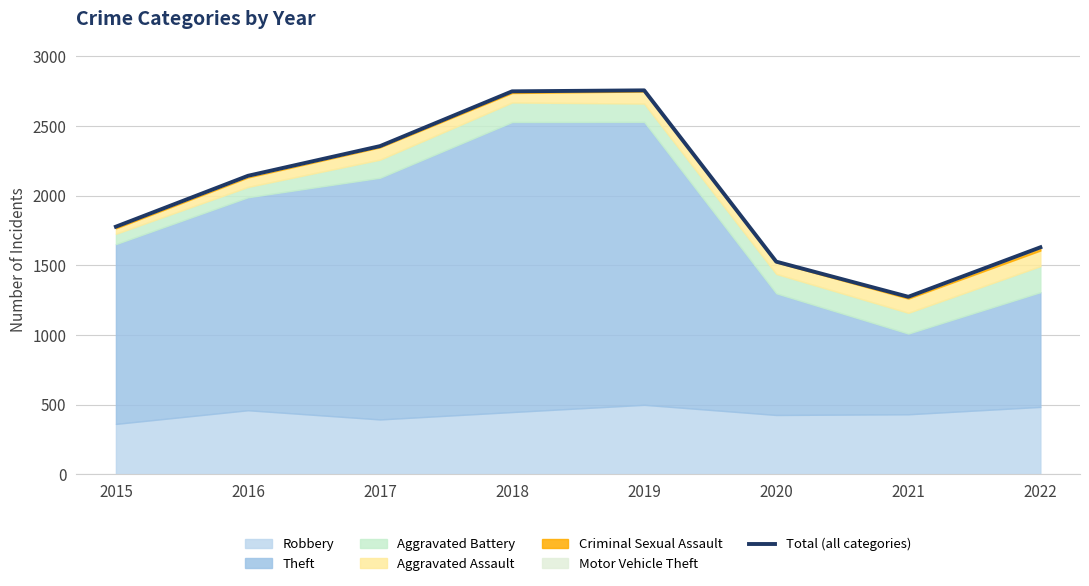

Reading right to left, list all the values displayed in this chart.

2022=1629	2021=1274	2020=1526	2019=2755	2018=2748	2017=2355	2016=2142	2015=1777